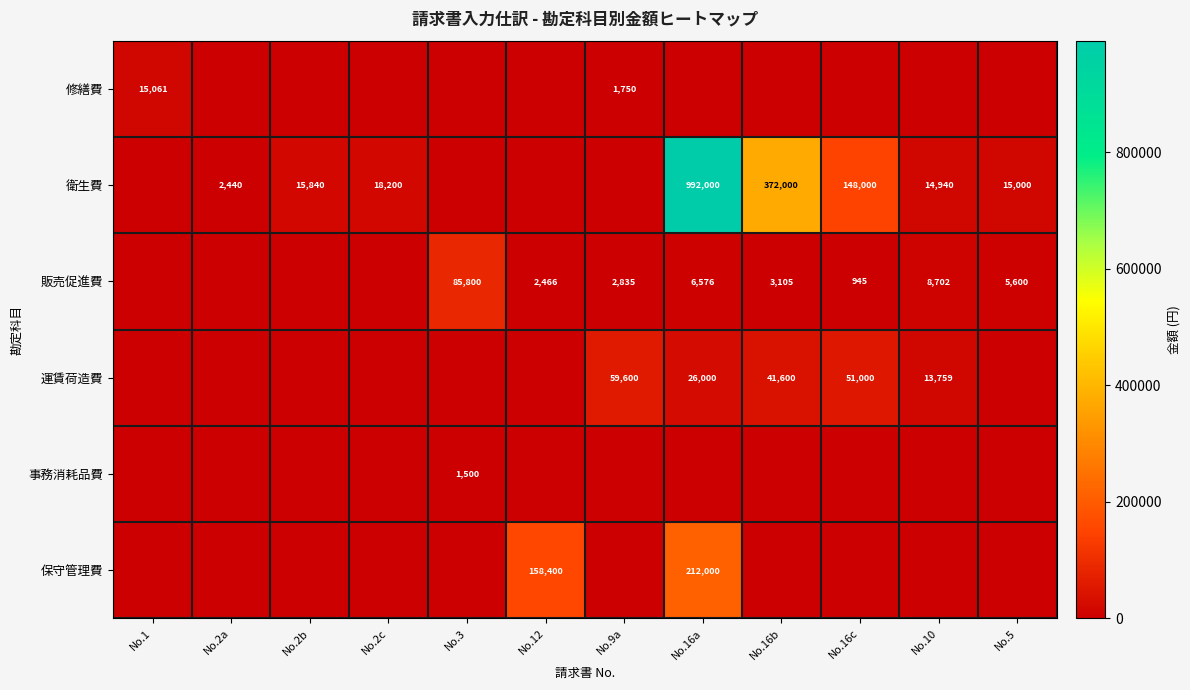

Is it true that 運賃荷造費 equals 59600 at No.9a?

True